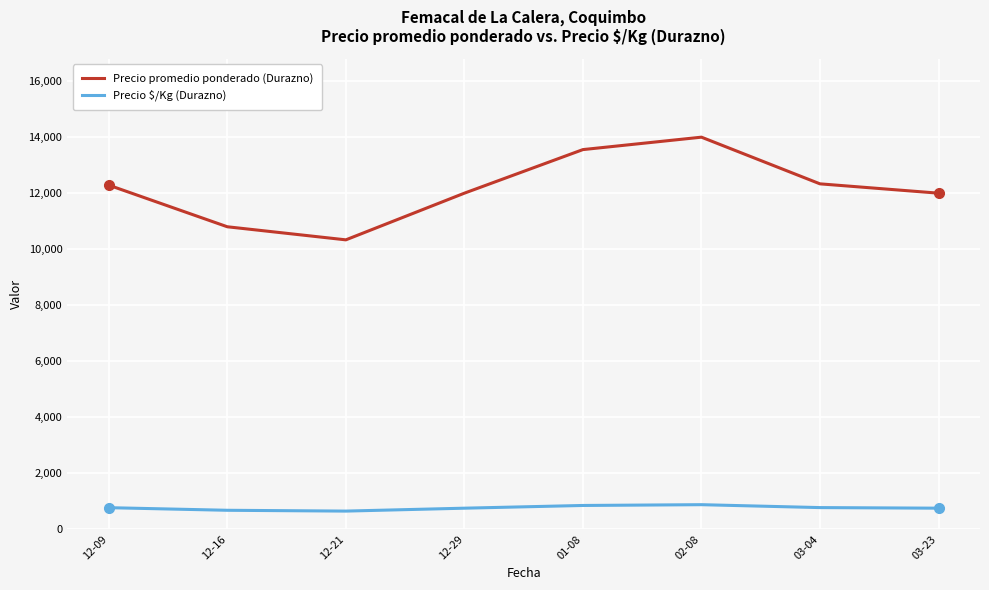

Rank the series at 03-23 from highest to lowest value.

Precio promedio ponderado (Durazno), Precio $/Kg (Durazno)